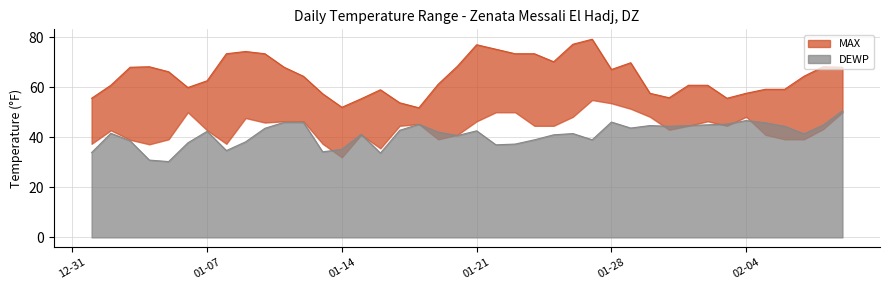

How many values in the DEWP series exceed 42?

20